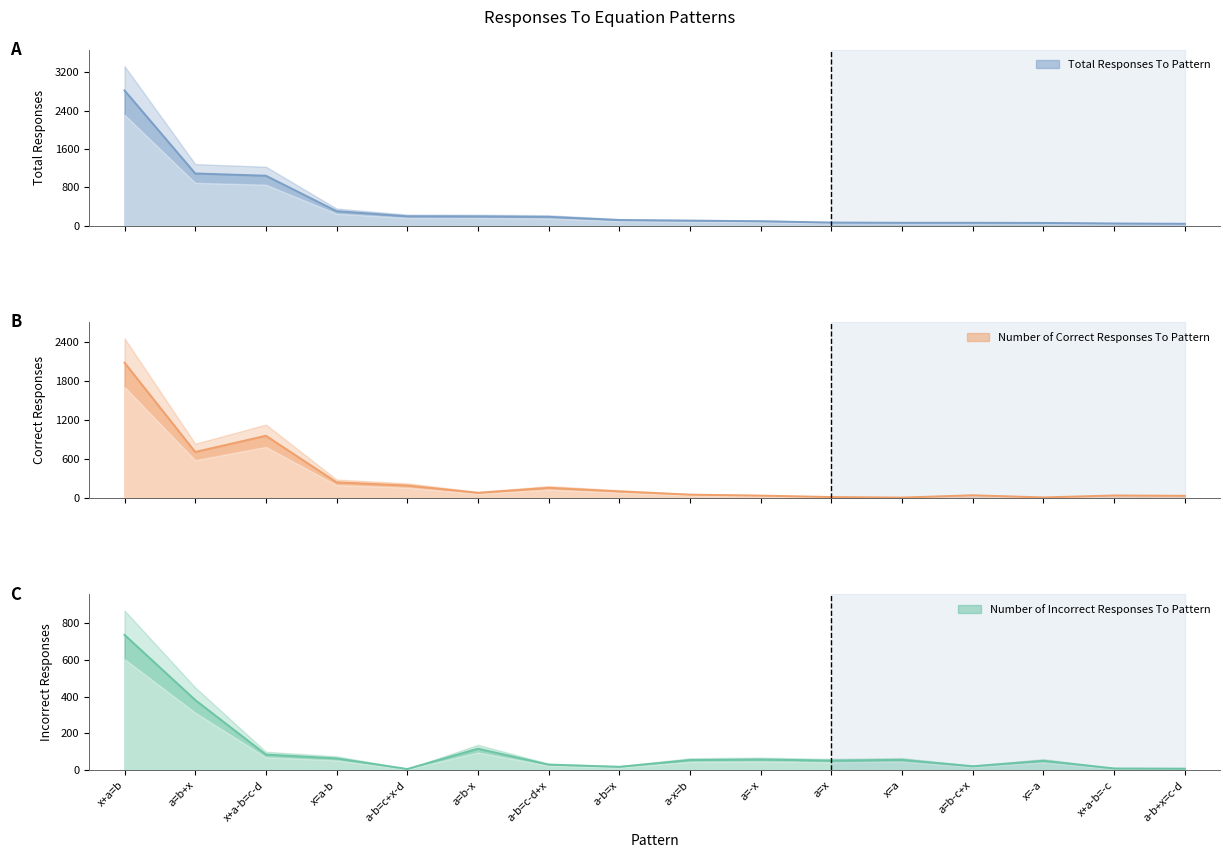

What is the value of the Number of Correct Responses To Pattern point at the 8th from the left?

98